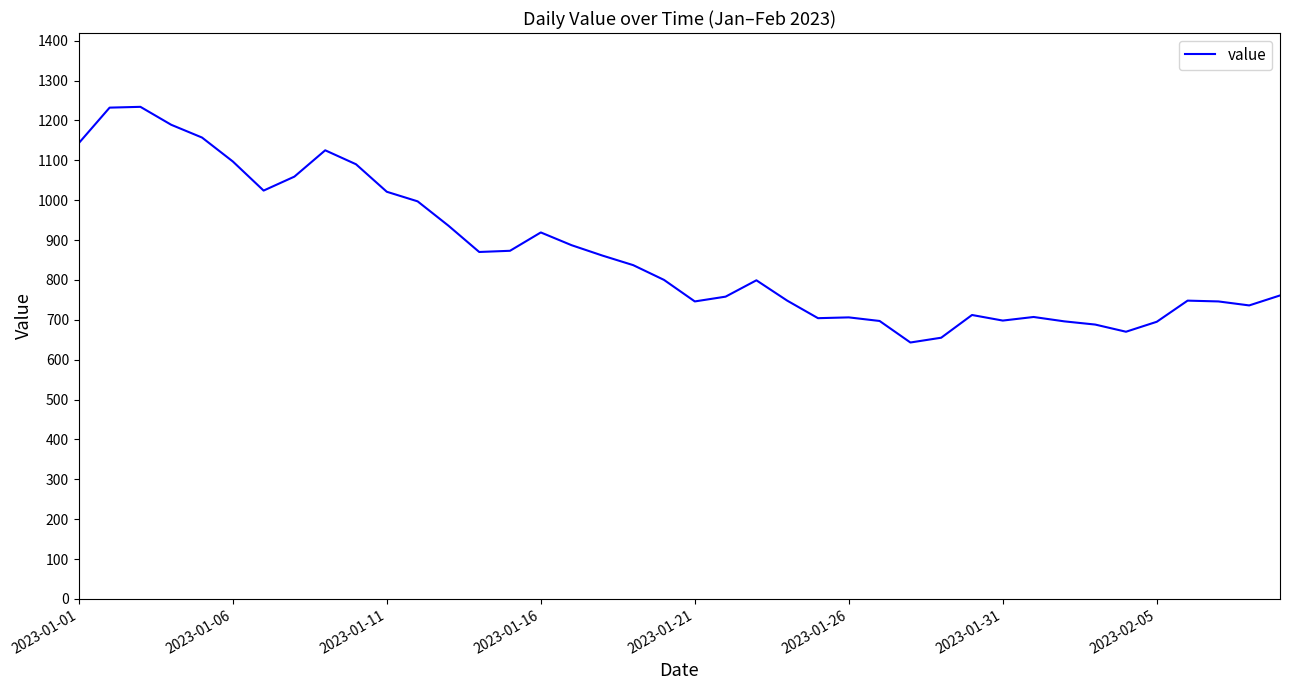

What is the minimum value shown in the chart?

643